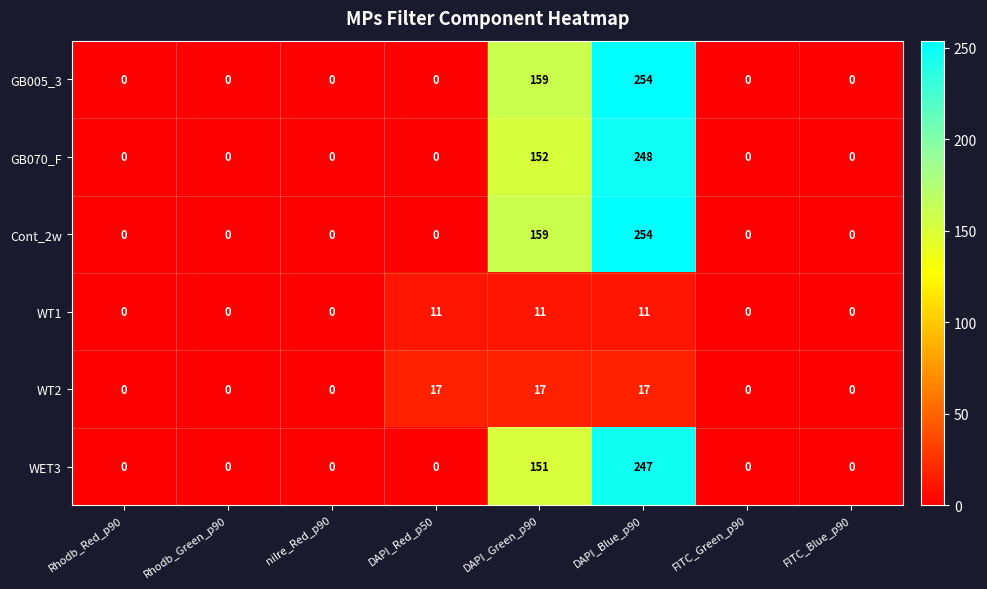

What is the highest value of the WT1 series?

11